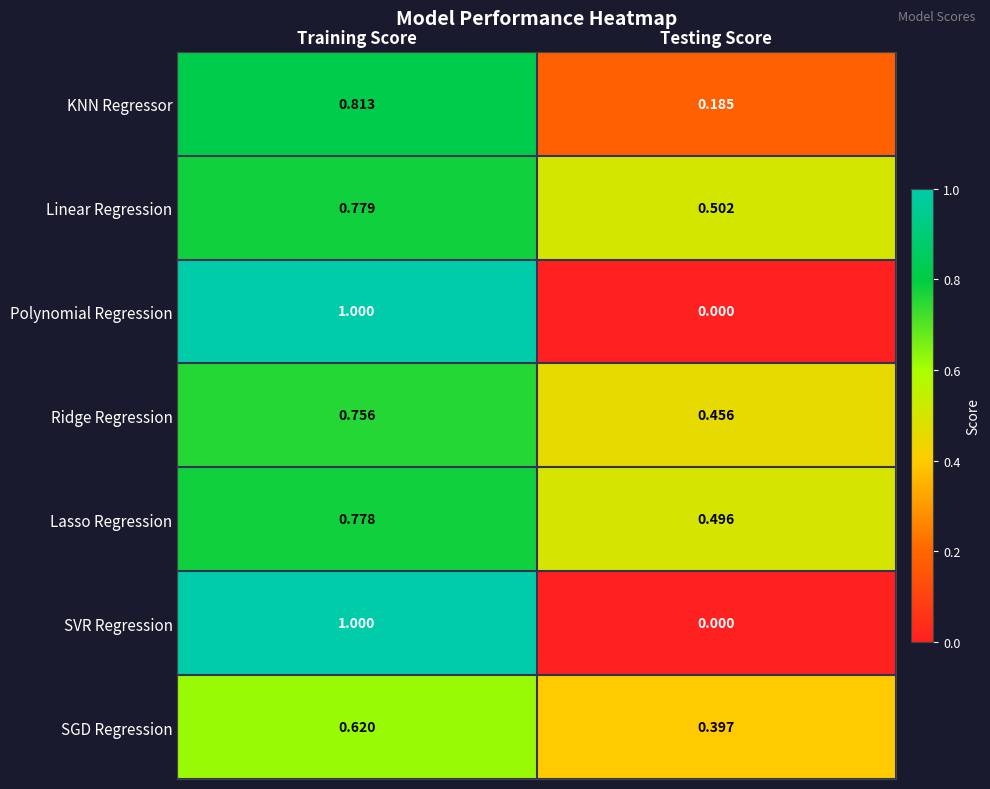

At which label does KNN Regressor reach its minimum?

Testing Score